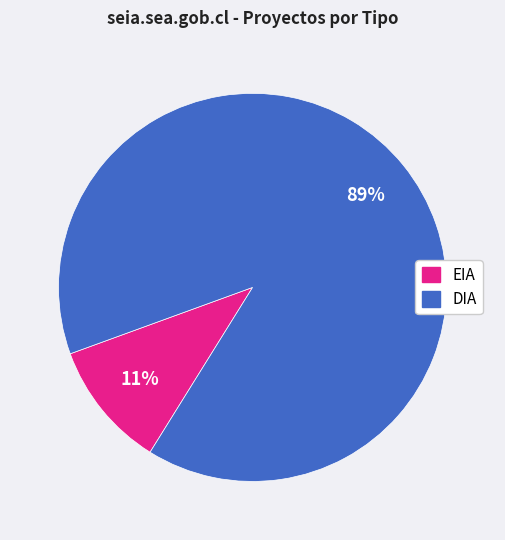

Rank the categories by value from lowest to highest.

EIA, DIA